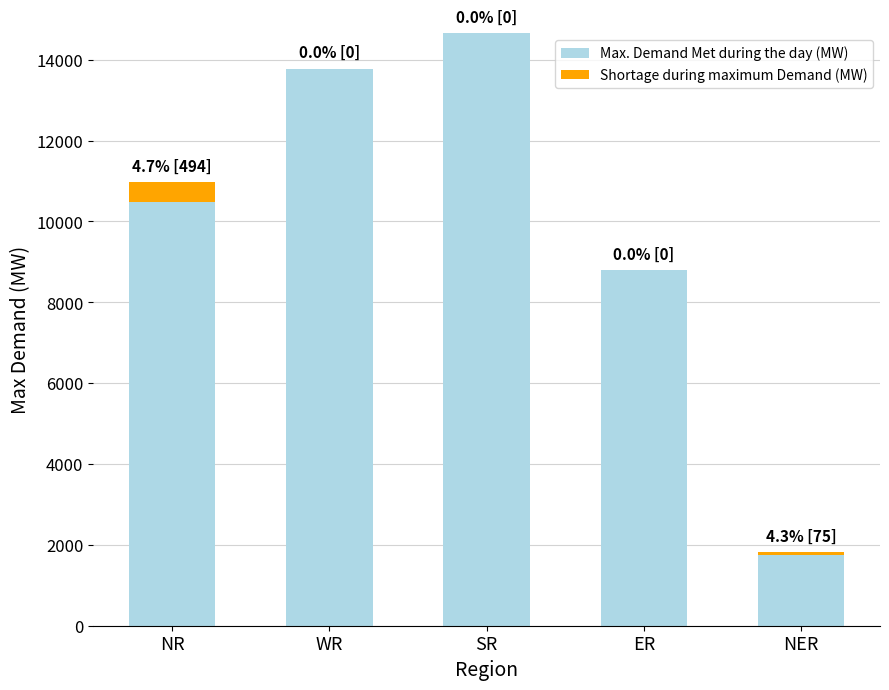

Are the bars grouped side by side (vs. stacked)?

No